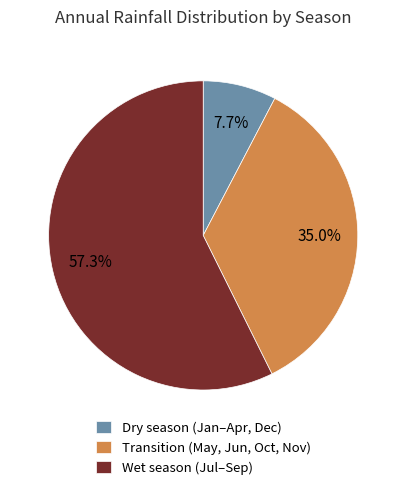

Which category has the biggest portion of the pie?

Wet season (Jul–Sep)